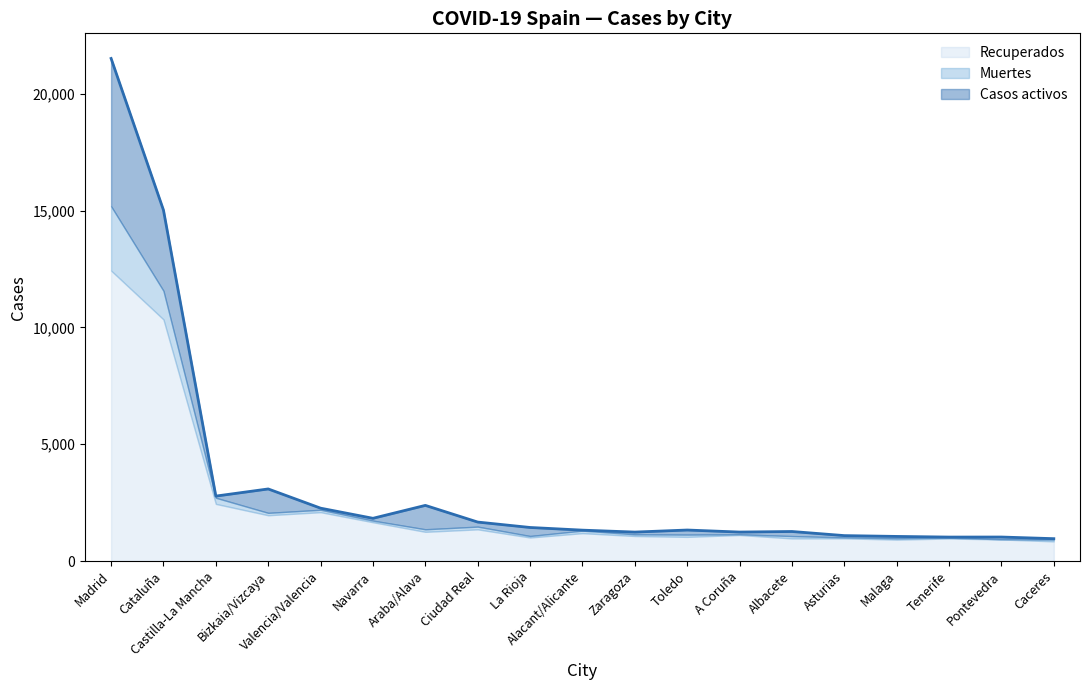

Is the value of Casos activos at Malaga greater than the value of Recuperados at Toledo?

No